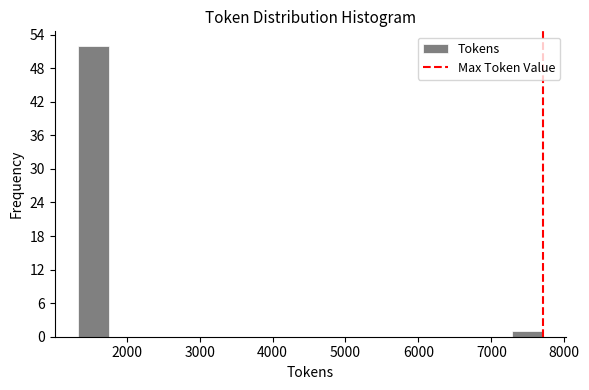

What is the height of the bar covering 1300 to 1800 on the x-axis? Neither the bar edges nor the heights are printed on the chart, so give them approximately, as read against the axes.

52